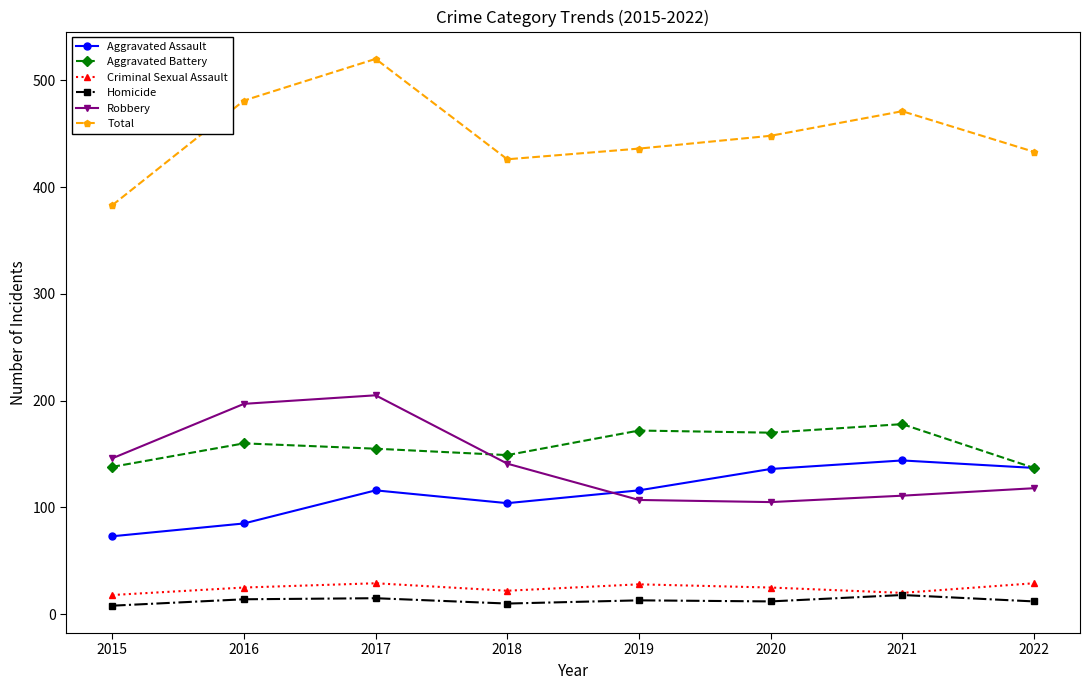

How many data points in Total are less than 448?

4